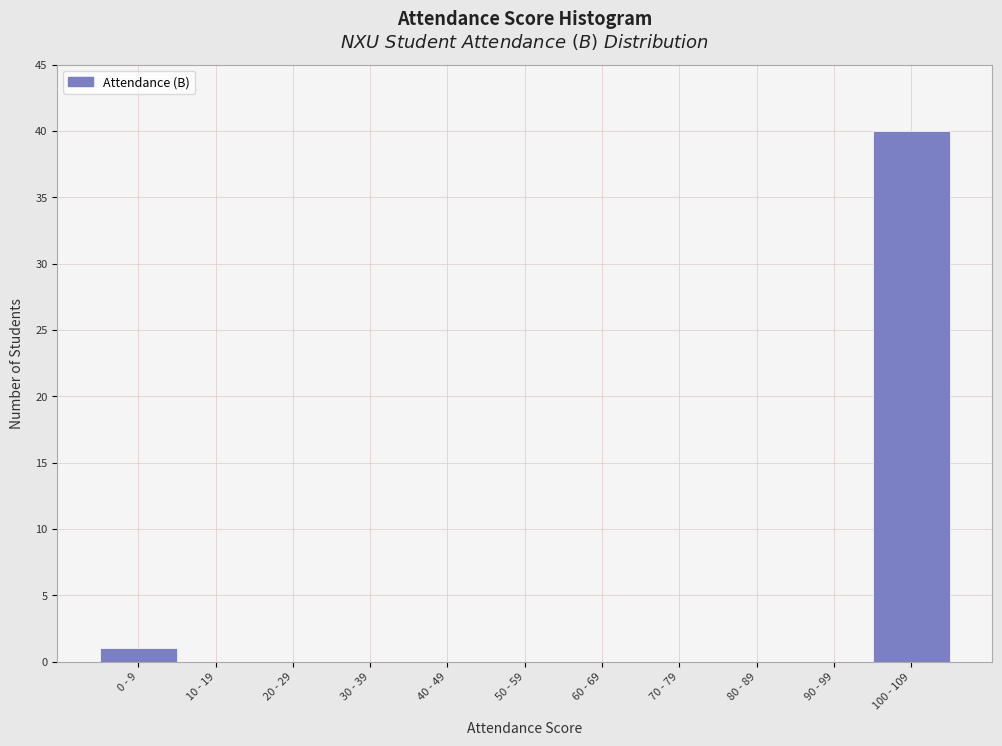

Reading right to left, what are all the values shown in this chart?

100 - 109=40	90 - 99=0	80 - 89=0	70 - 79=0	60 - 69=0	50 - 59=0	40 - 49=0	30 - 39=0	20 - 29=0	10 - 19=0	0 - 9=1